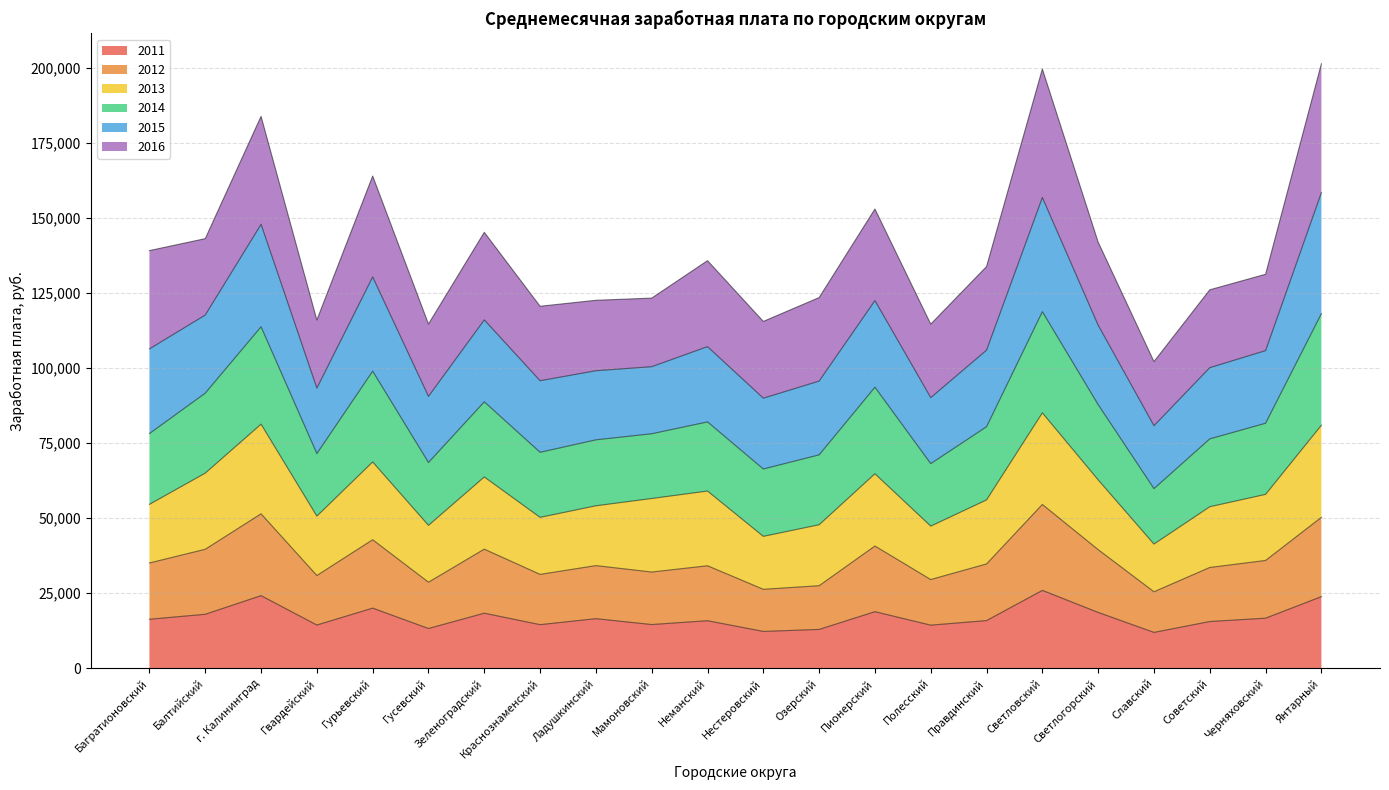

Rank the categories by 2012 value from highest to lowest.

Светловский, г. Калининград, Янтарный, Гурьевский, Пионерский, Зеленоградский, Балтийский, Светлогорский, Черняховский, Багратионовский, Правдинский, Ладушкинский, Неманский, Советский, Мамоновский, Краснознаменский, Гвардейский, Полесский, Гусевский, Озерский, Нестеровский, Славский